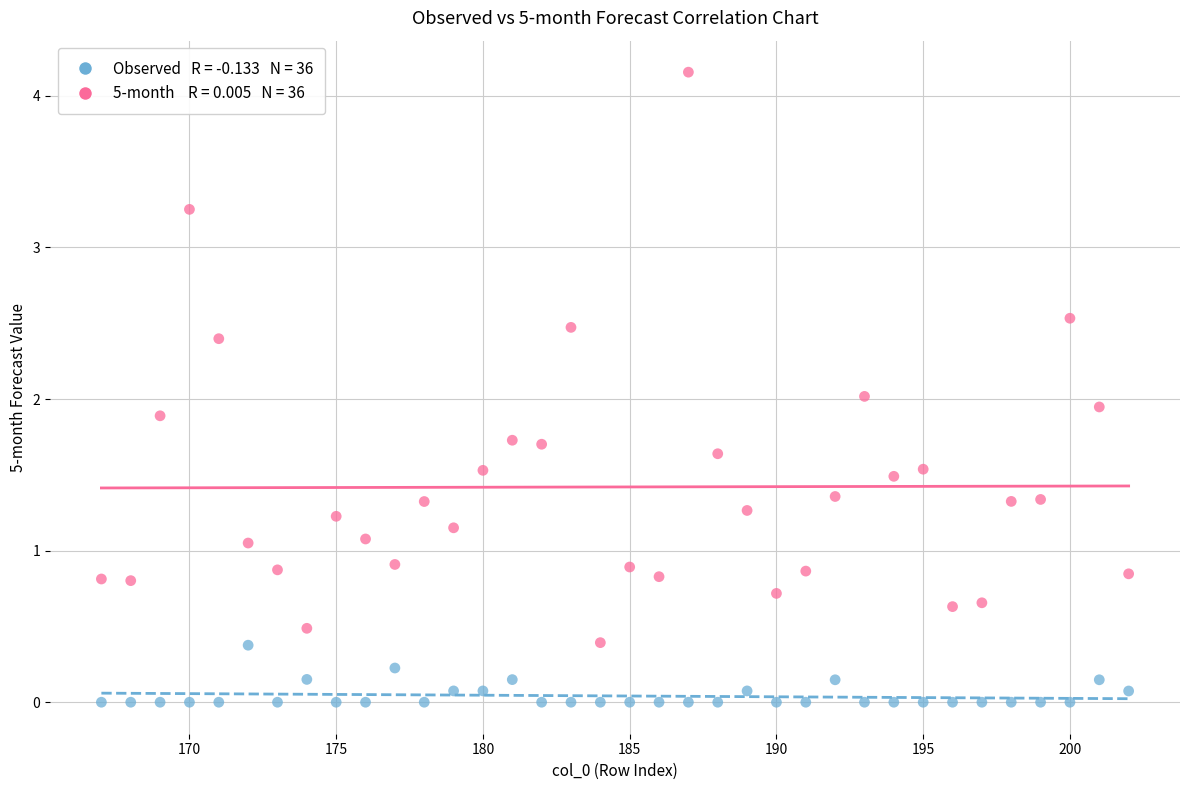

Across all data points, what is the range of X values (max minus min)?

35.0